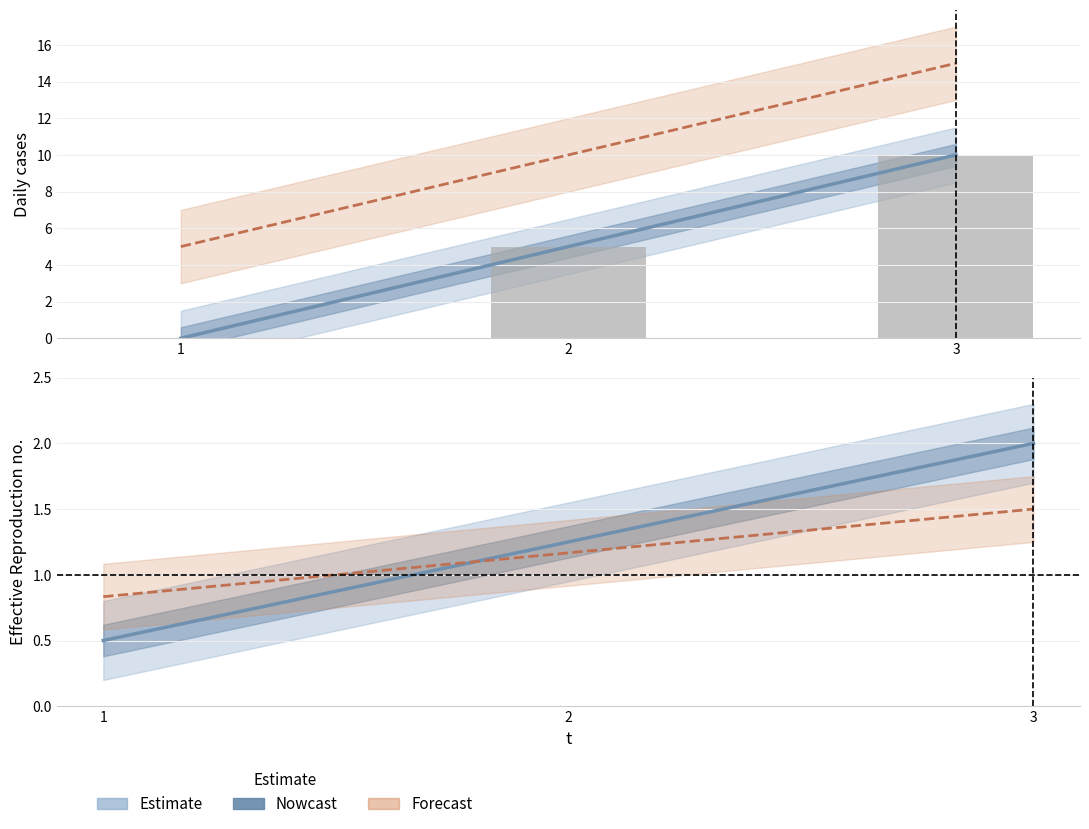

What is the sum of the l values at 2 and 1?

2.0